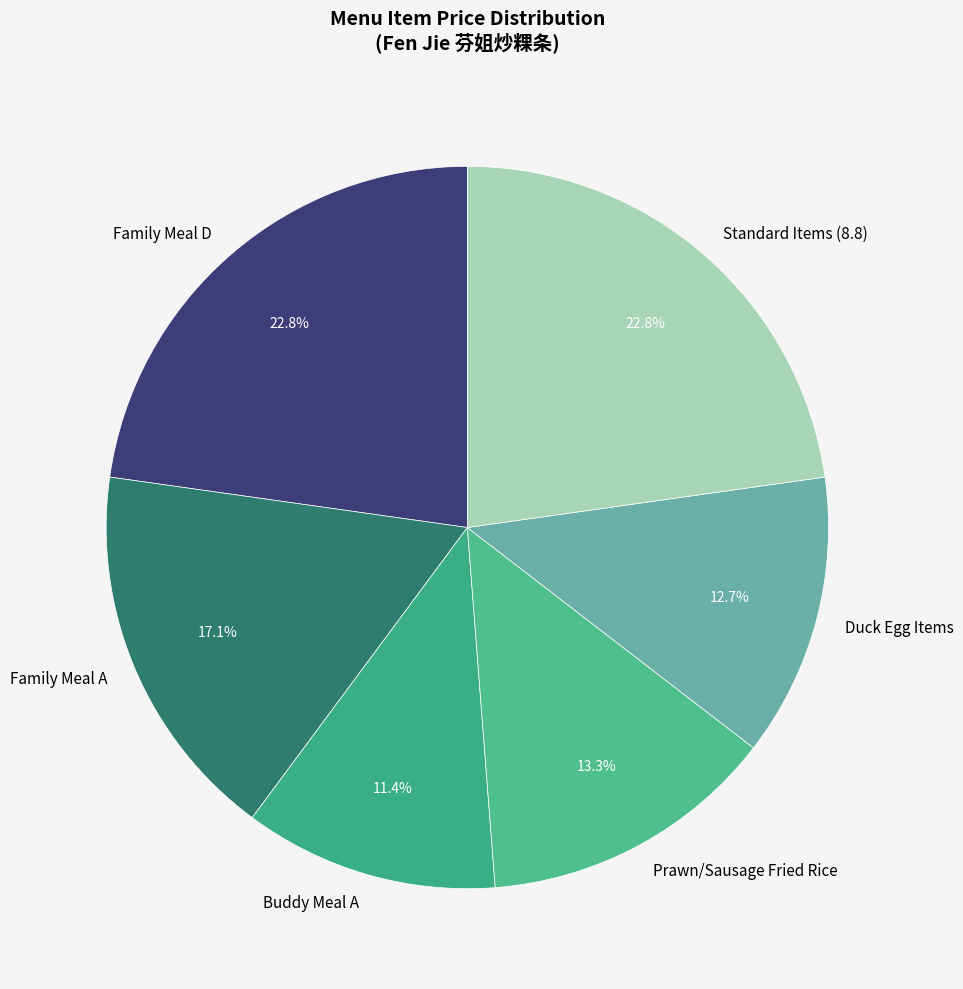

Is there a majority slice in this chart?

No